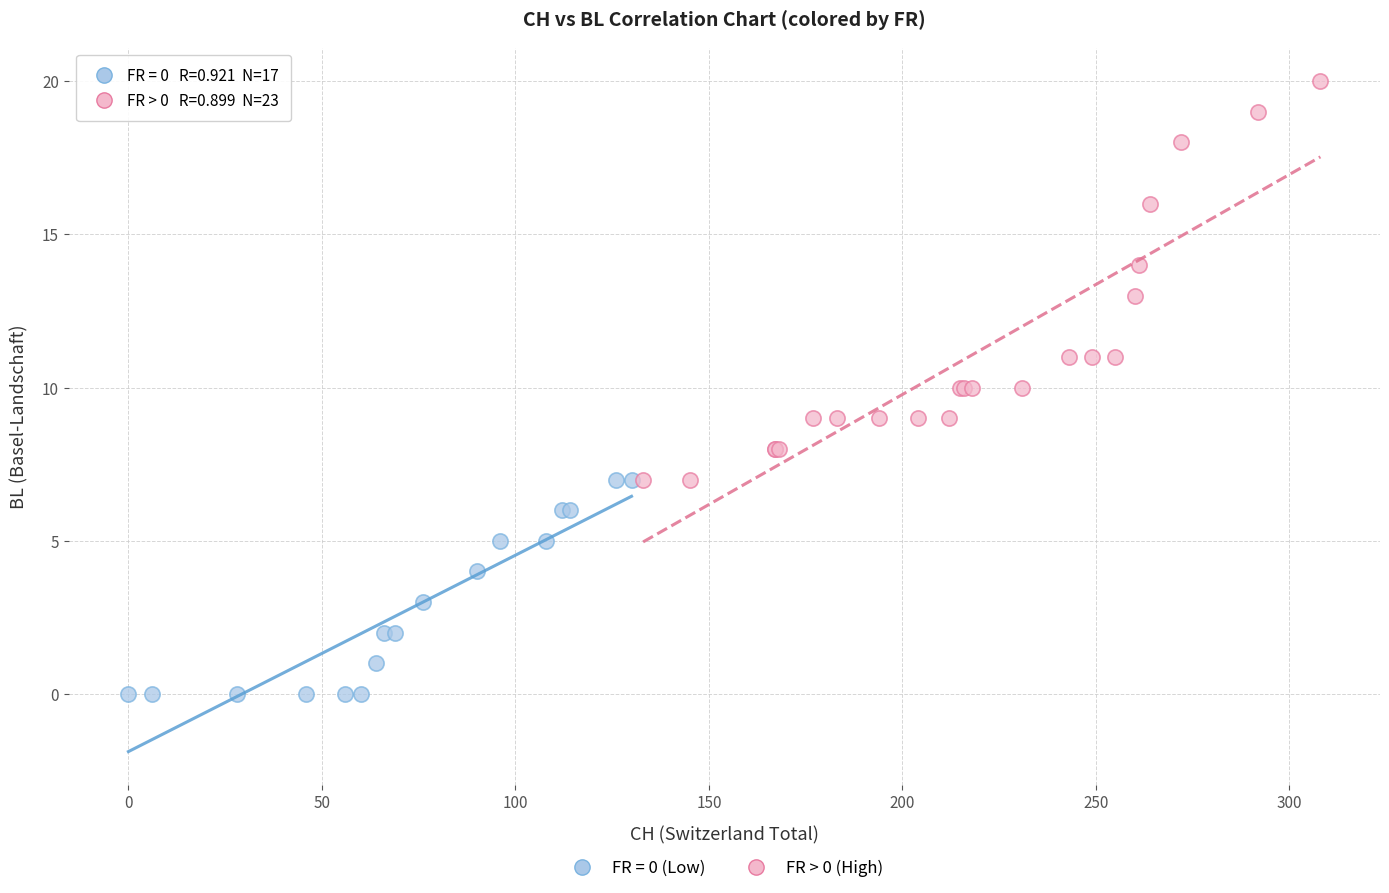

Which series contains the highest Y value?

FR > 0 (High)